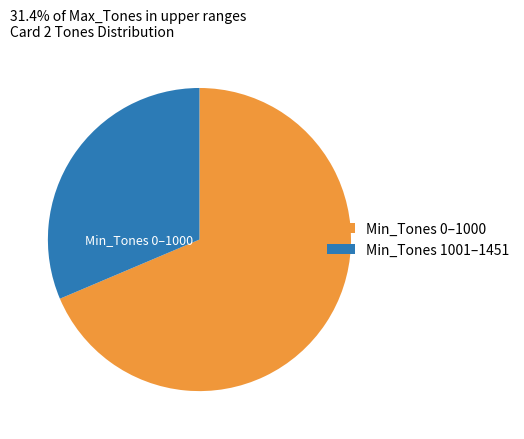

Combined, do Min_Tones 0–1000 and Min_Tones 1001–1451 account for over 50%?

Yes